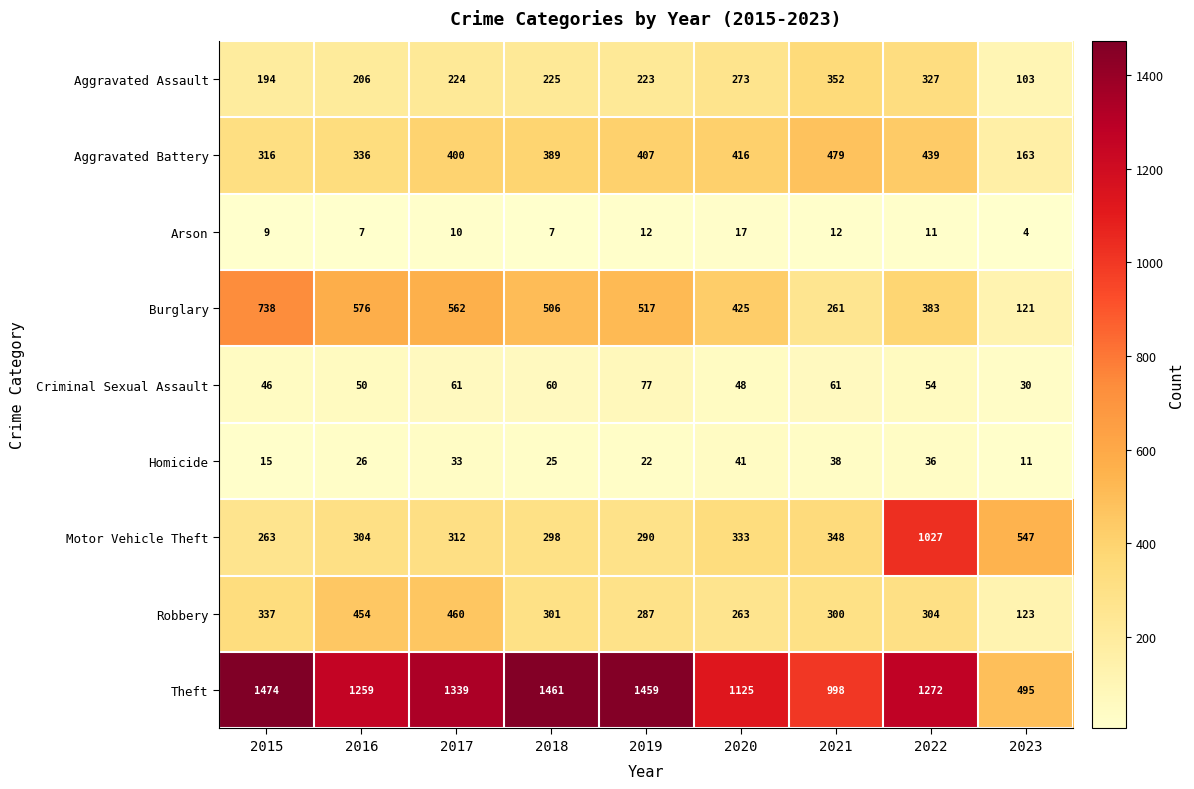

At which label does Motor Vehicle Theft reach its minimum?

2015